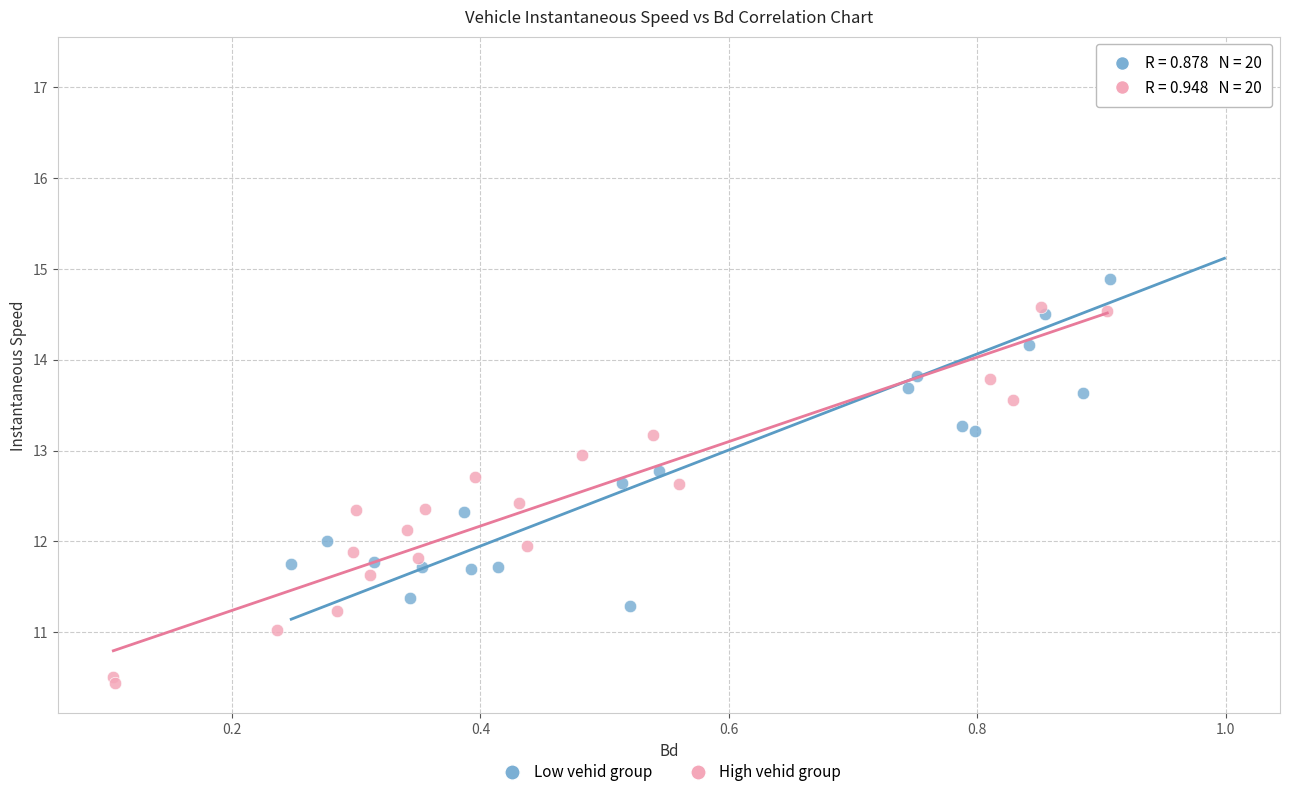

Which series has the widest spread of Y values?

Low vehid group